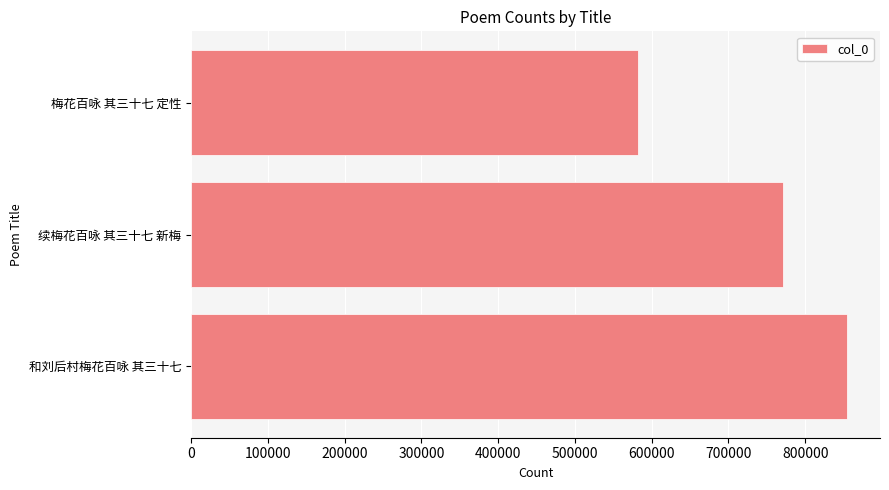

Reading bottom to top, what are all the values shown in this chart?

854628	771448	582597